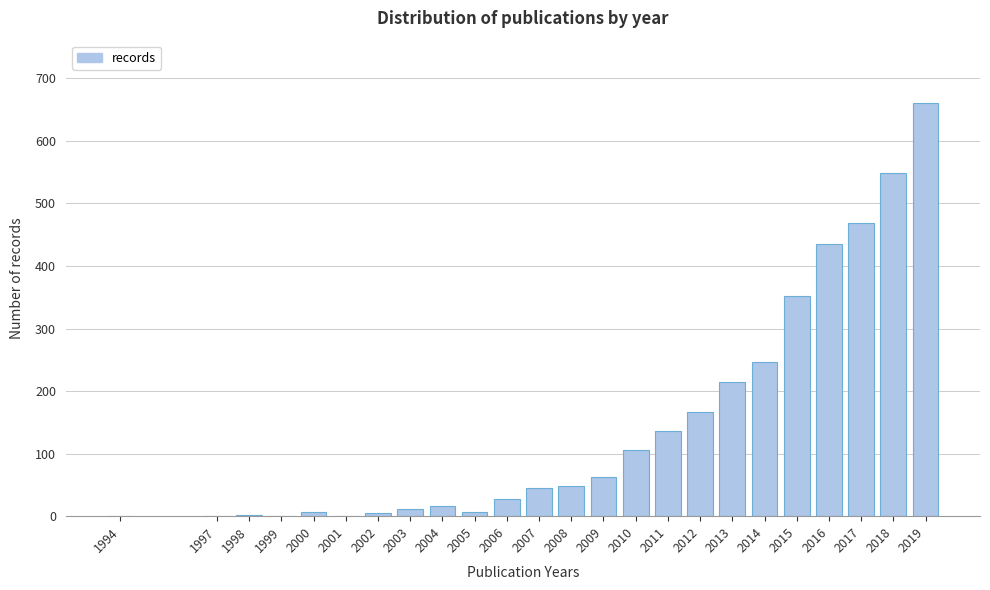

The value at 2013 is 215. True or false?

True